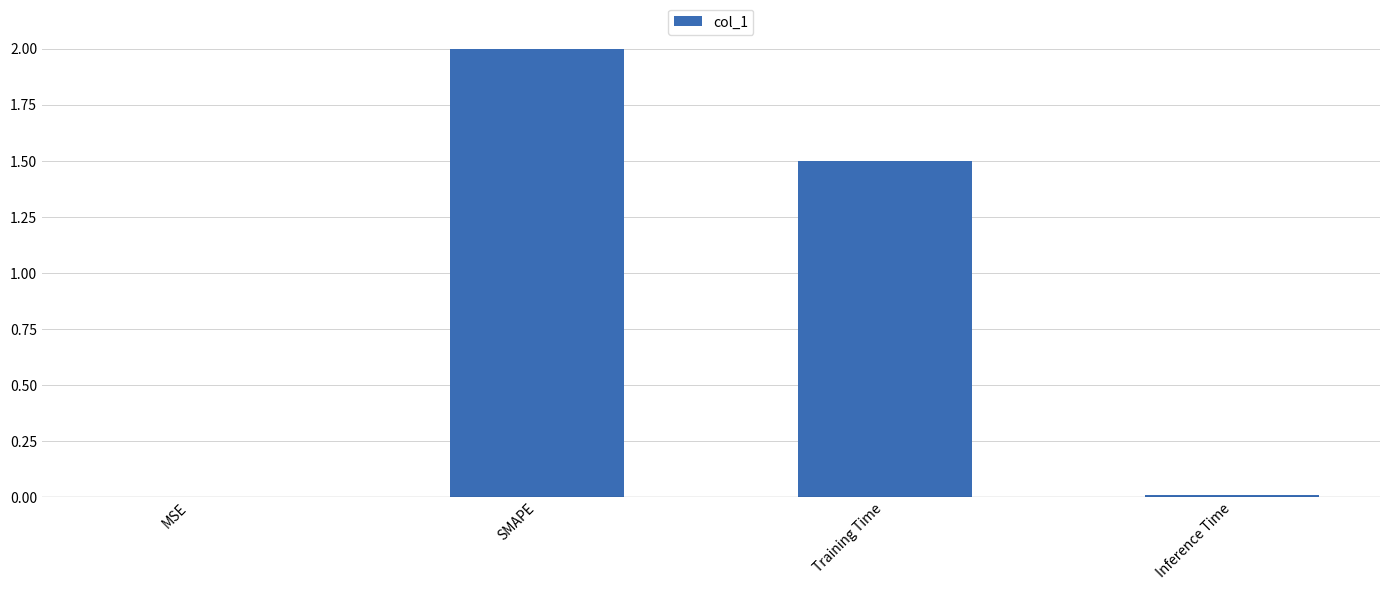

What is the sum of all values?

3.5